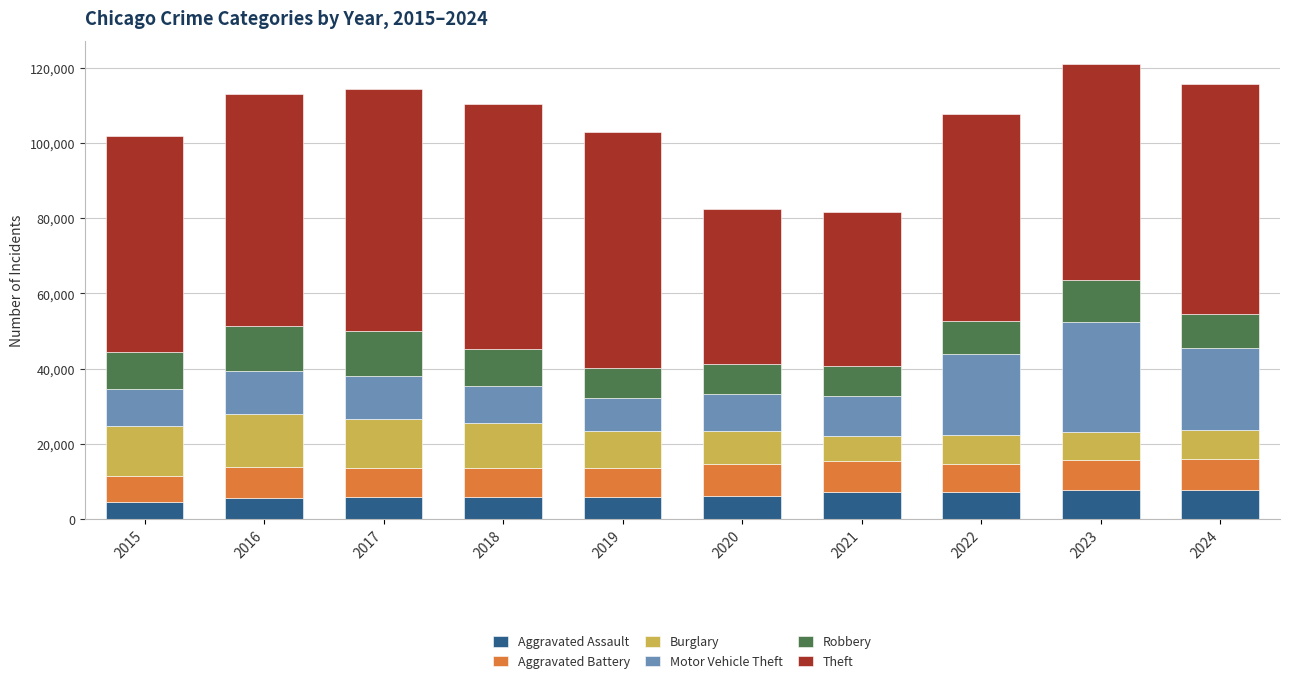

What is the total value across all series at 2020?

82504